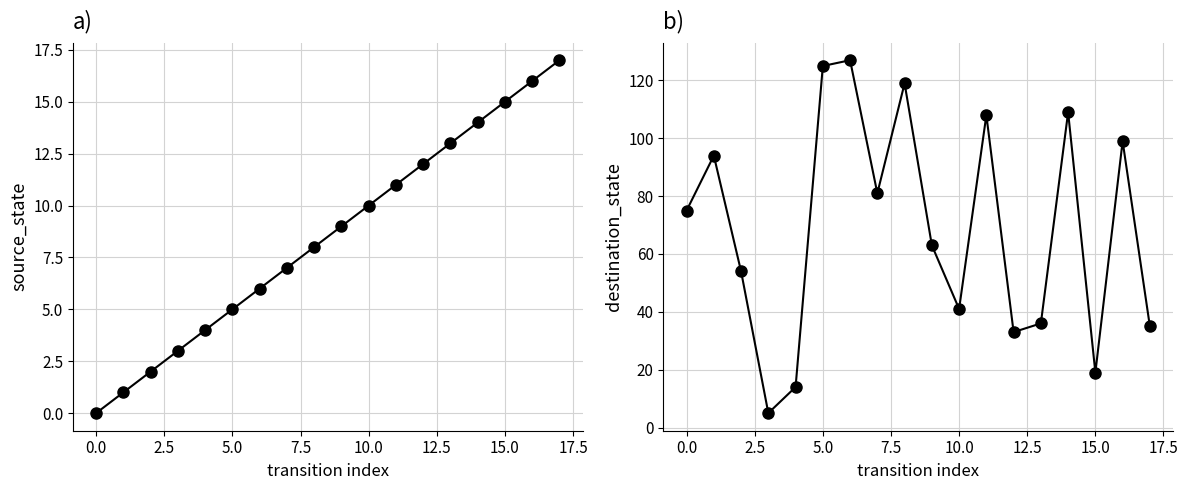

Reading left to right, transcribe all the data shown in this chart.

source_state: 0	1	2	3	4	5	6	7	8	9	10	11	12	13	14	15	16	17
destination_state: 75	94	54	5	14	125	127	81	119	63	41	108	33	36	109	19	99	35